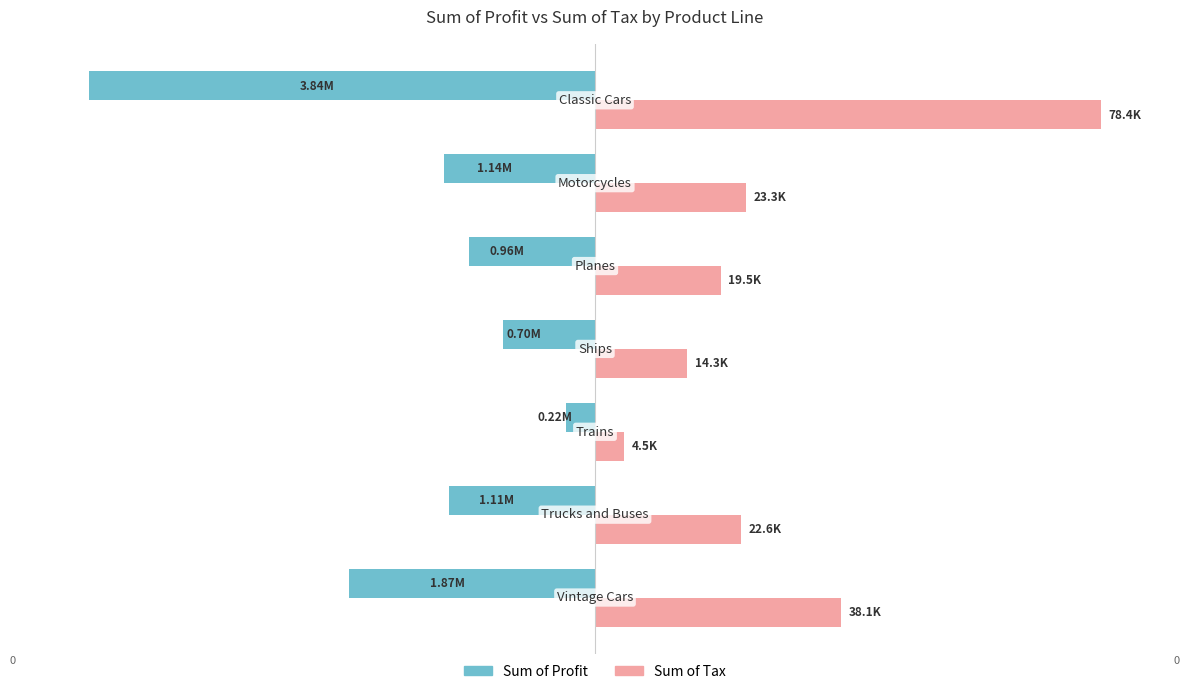

What are all the series names shown in the legend?

Sum of Profit, Sum of Tax